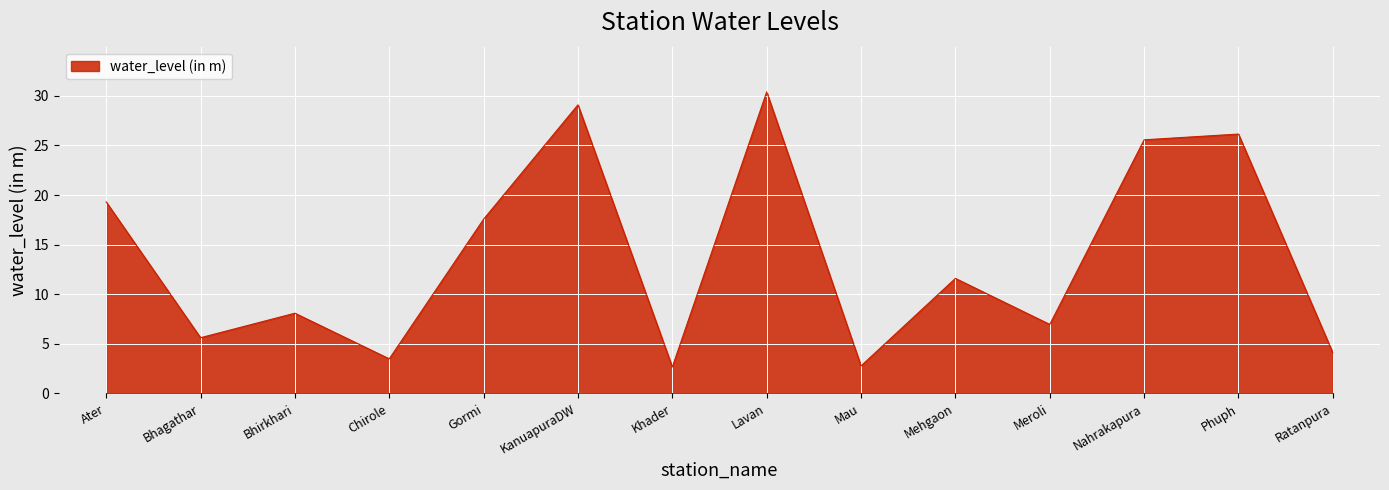

Count the number of categories in the chart.

14